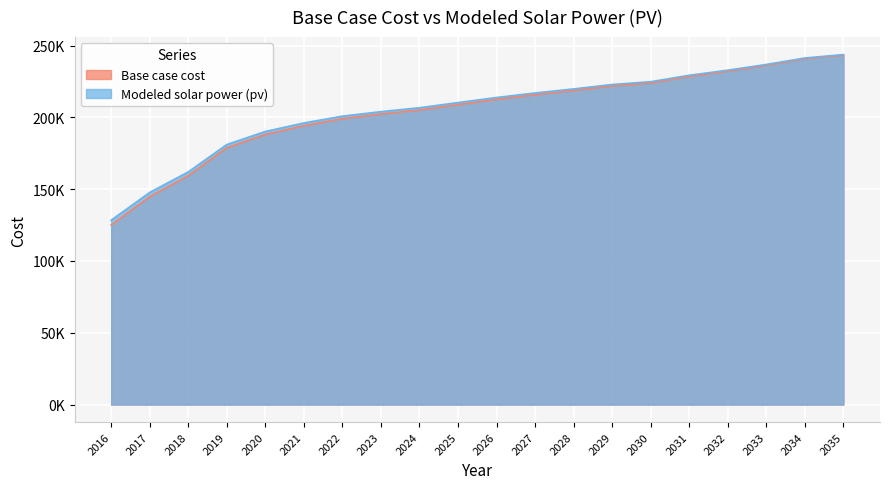

Is it true that Modeled solar power (pv) equals 190191.4 at 2020?

True